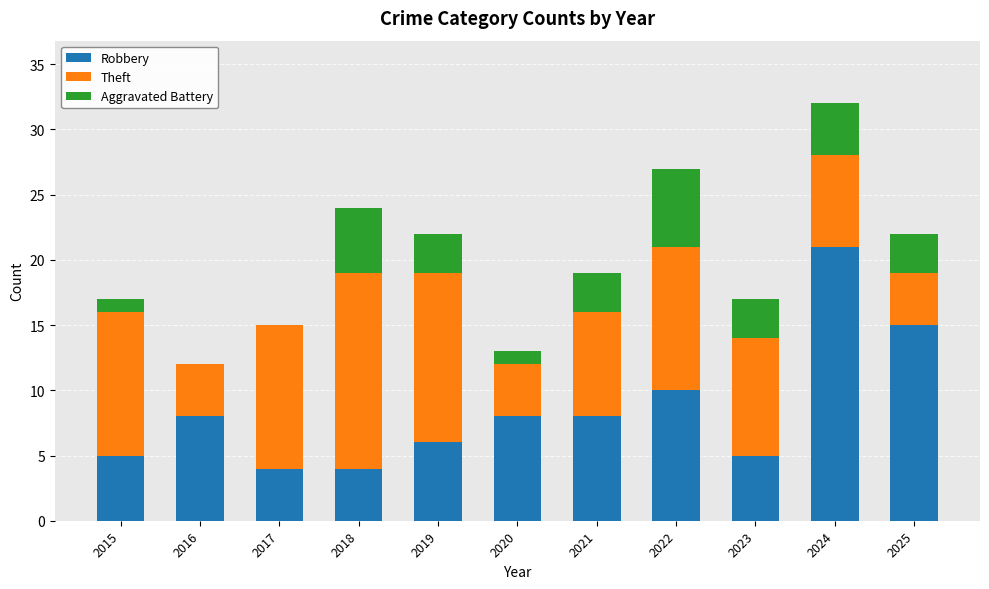

Are the bars grouped side by side (vs. stacked)?

No